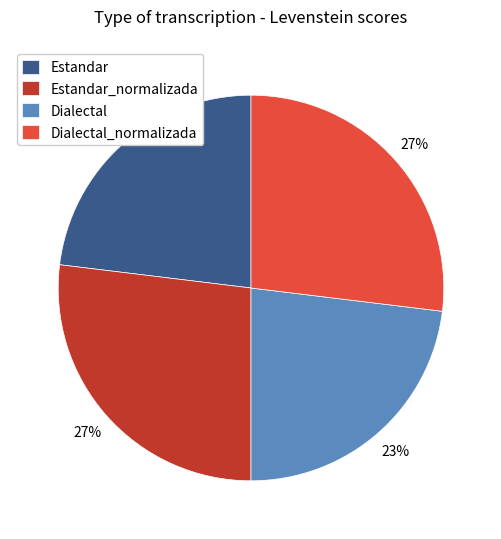

Does any single category account for the majority?

No